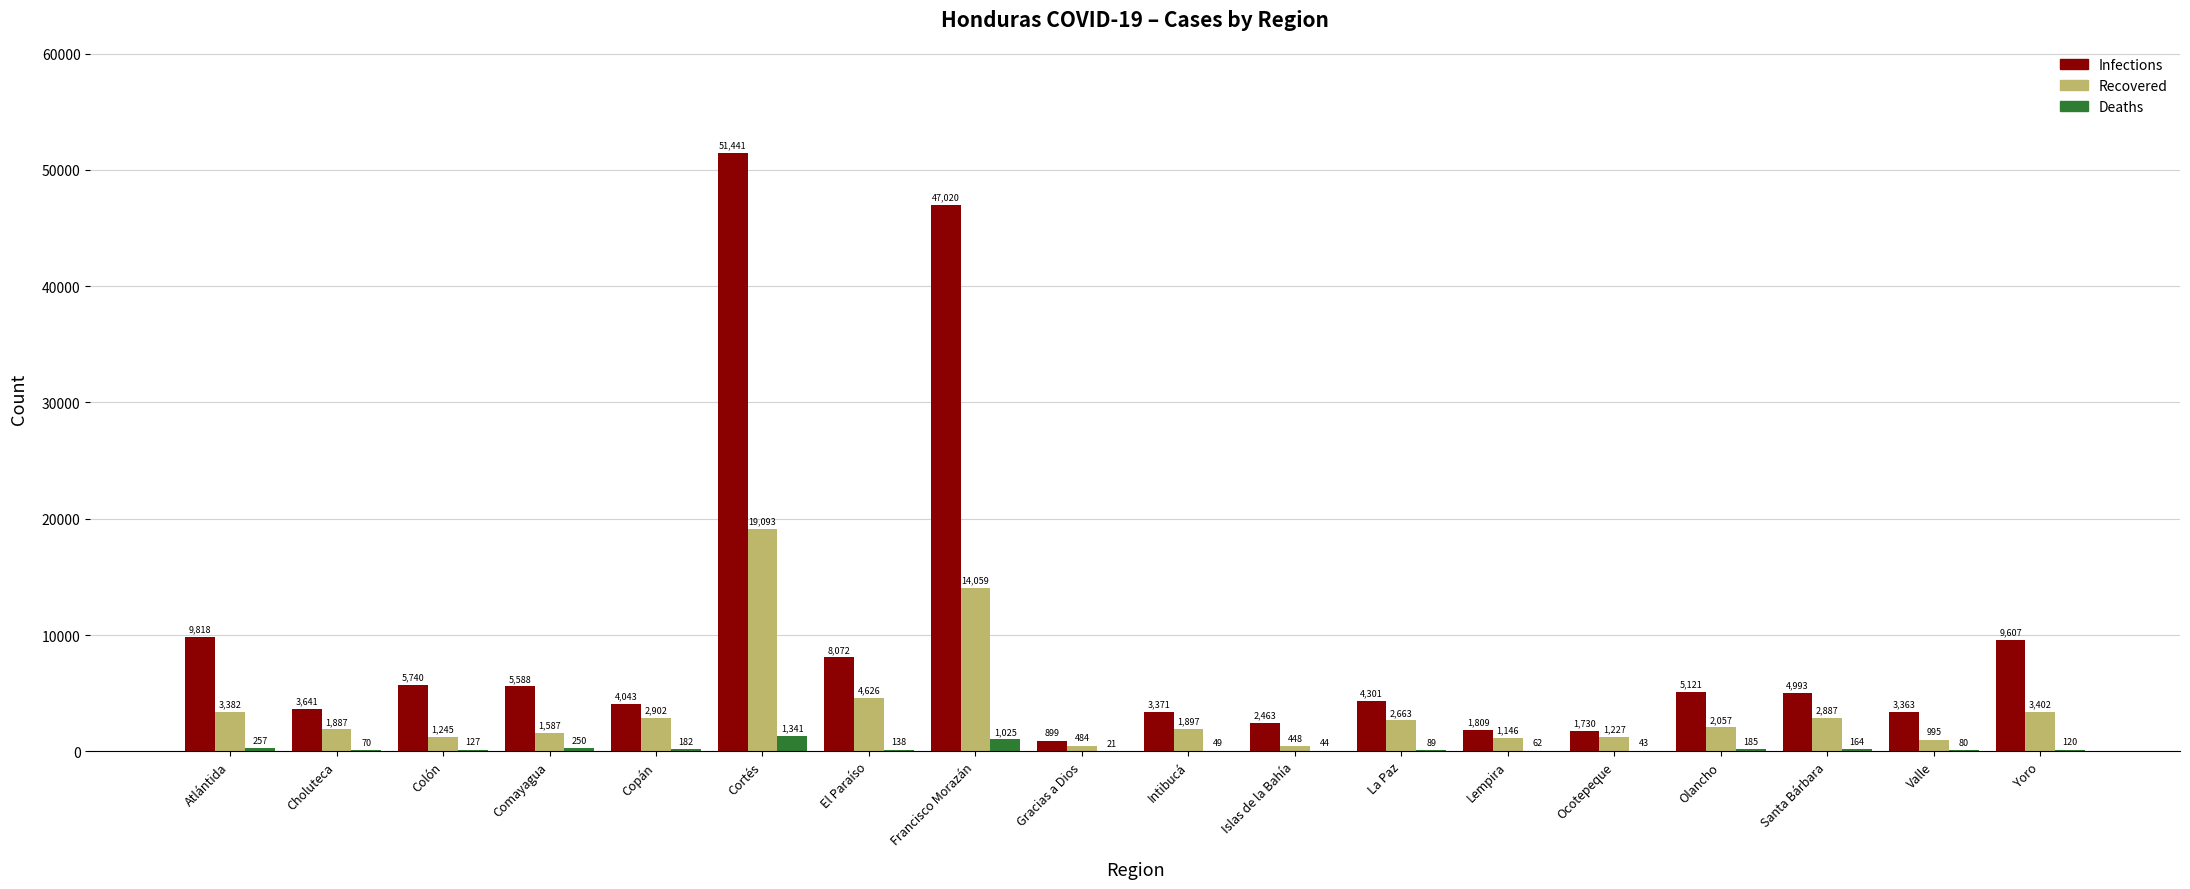

How many series are shown in this chart?

3